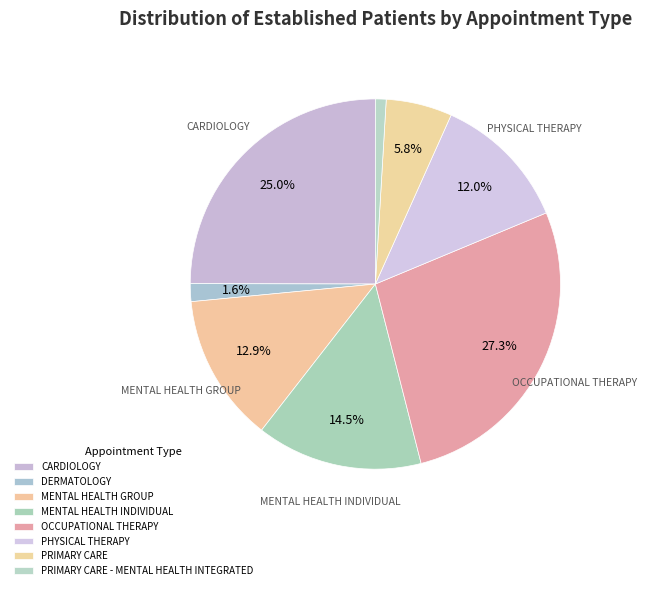

What is the smallest slice in the pie chart?

PRIMARY CARE - MENTAL HEALTH INTEGRATED